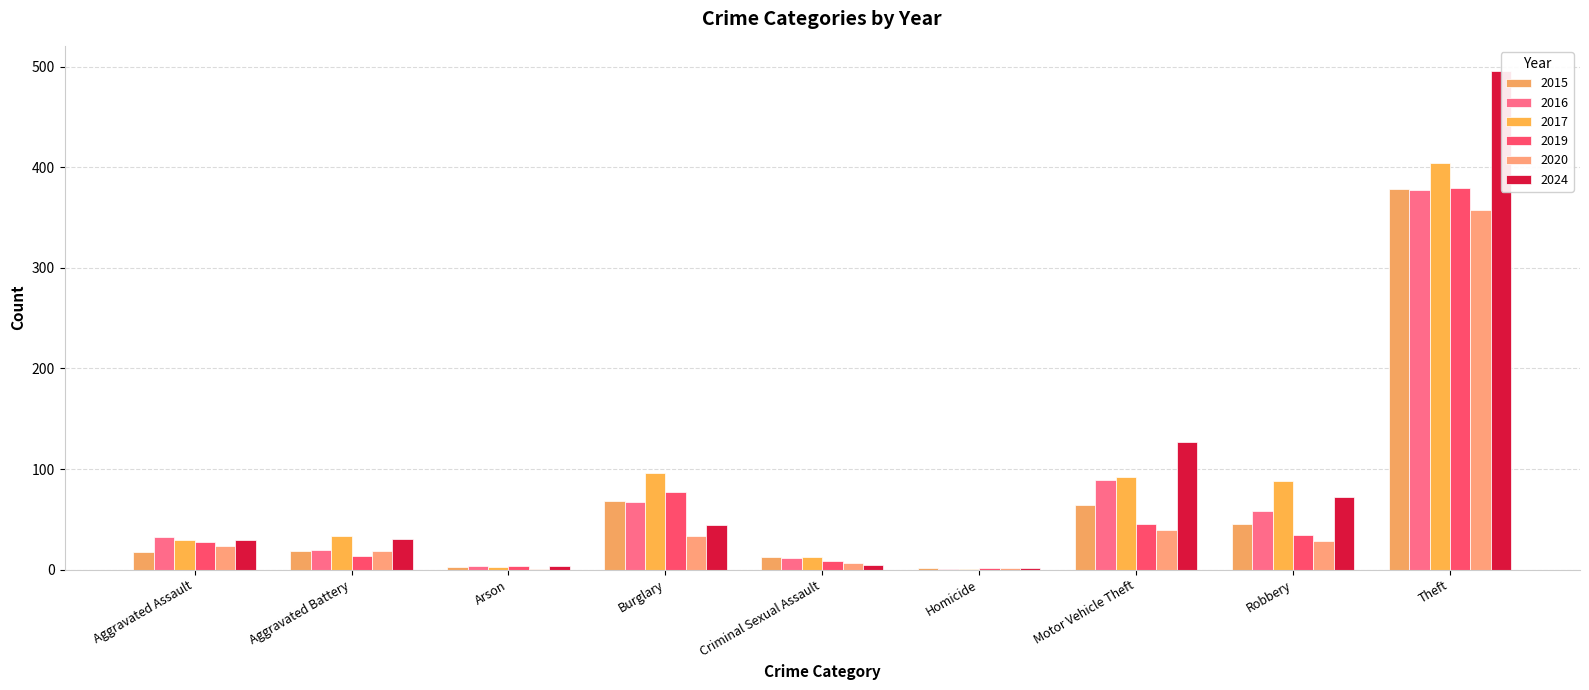

Is the value of 2024 at Aggravated Battery greater than the value of 2017 at Arson?

Yes